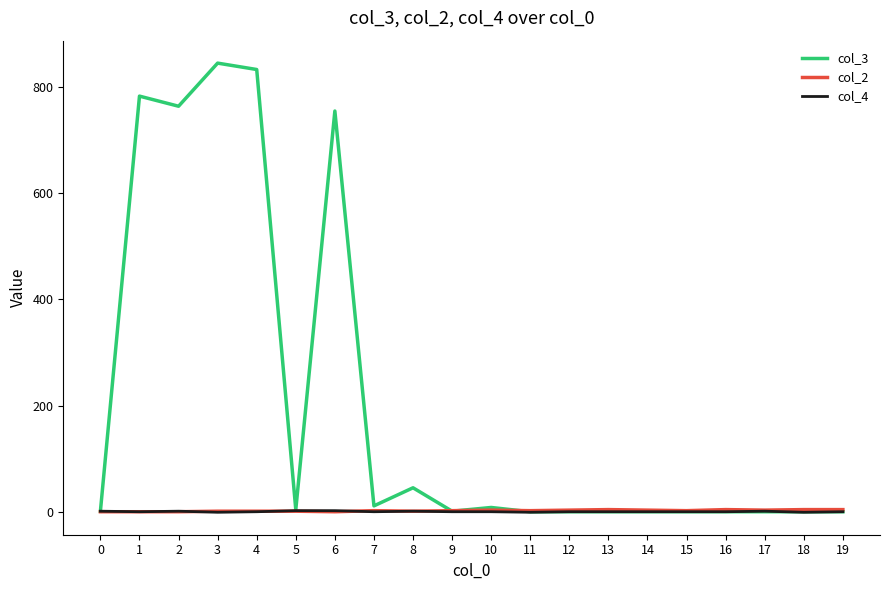

At how many categories does at least one series exceed 57?

5